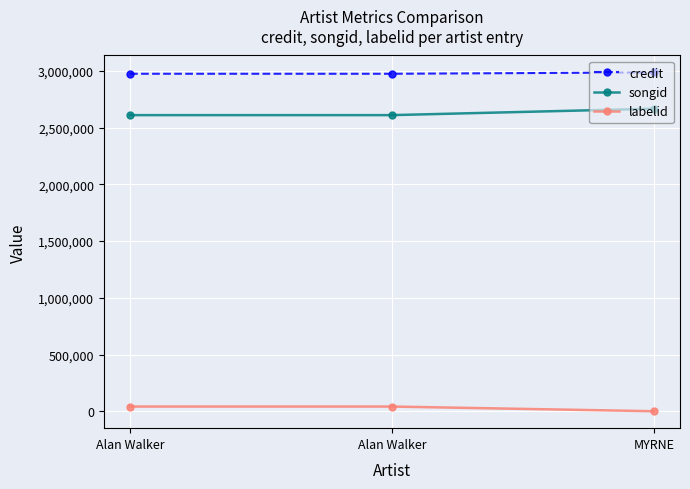

What is the sum of all credit values?

8934467